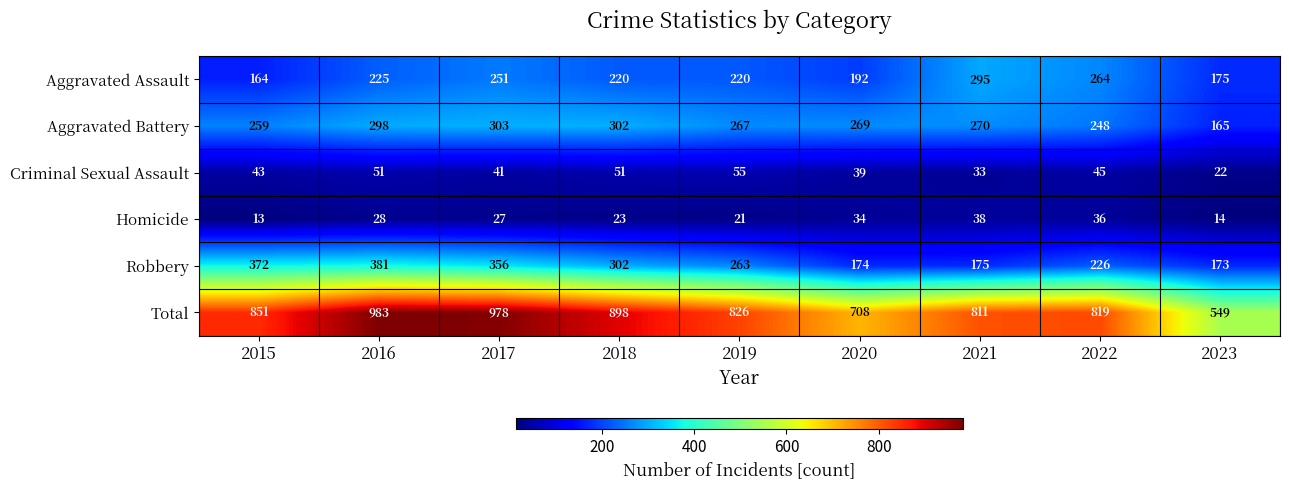

Is it true that Criminal Sexual Assault equals 41 at 2017?

True